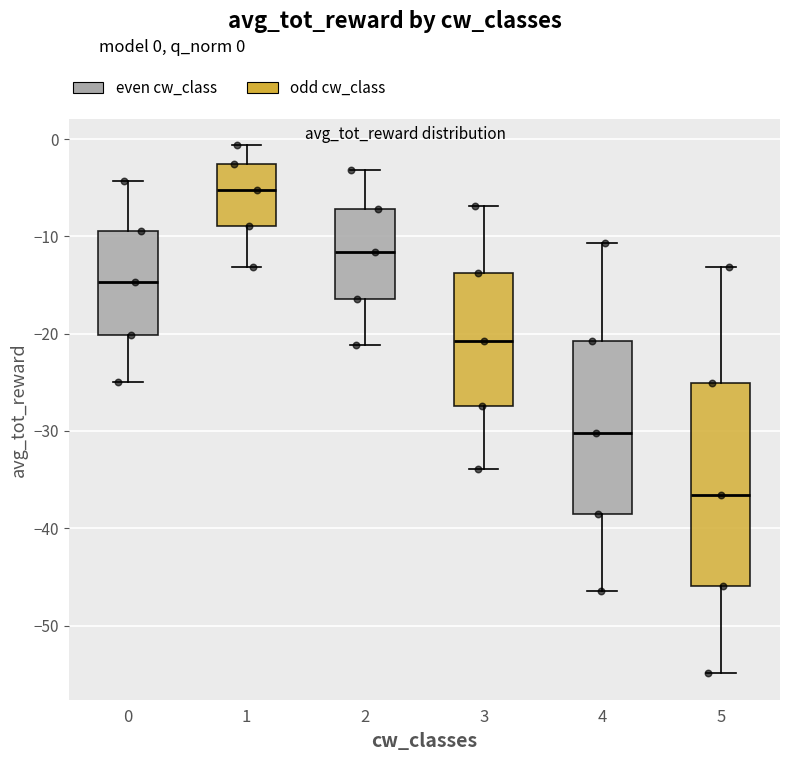

Which box is the tallest, from its lower edge to its upper edge?

5